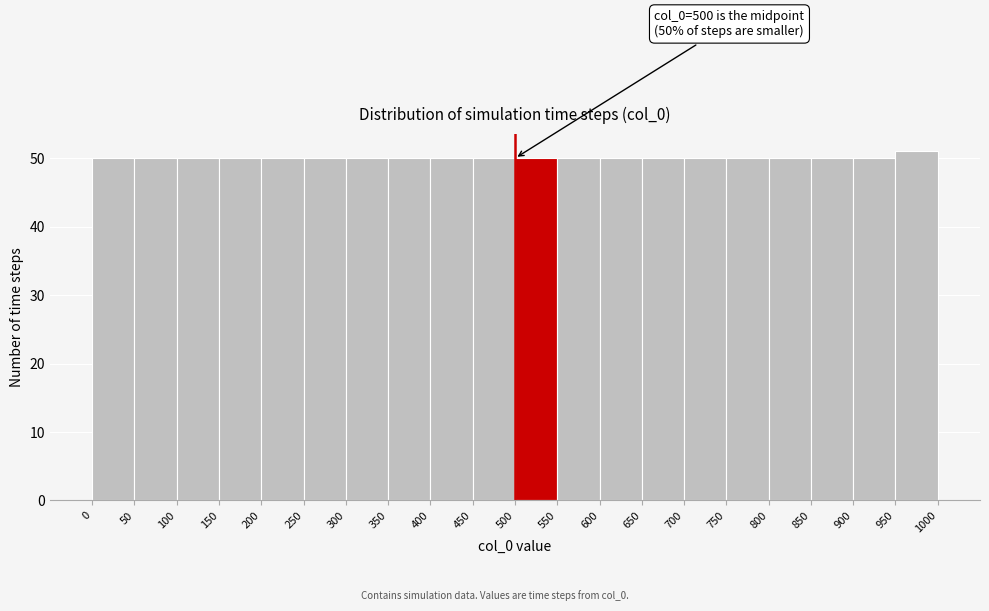

Over which range of the x-axis is the bar tallest?

950 to 1000